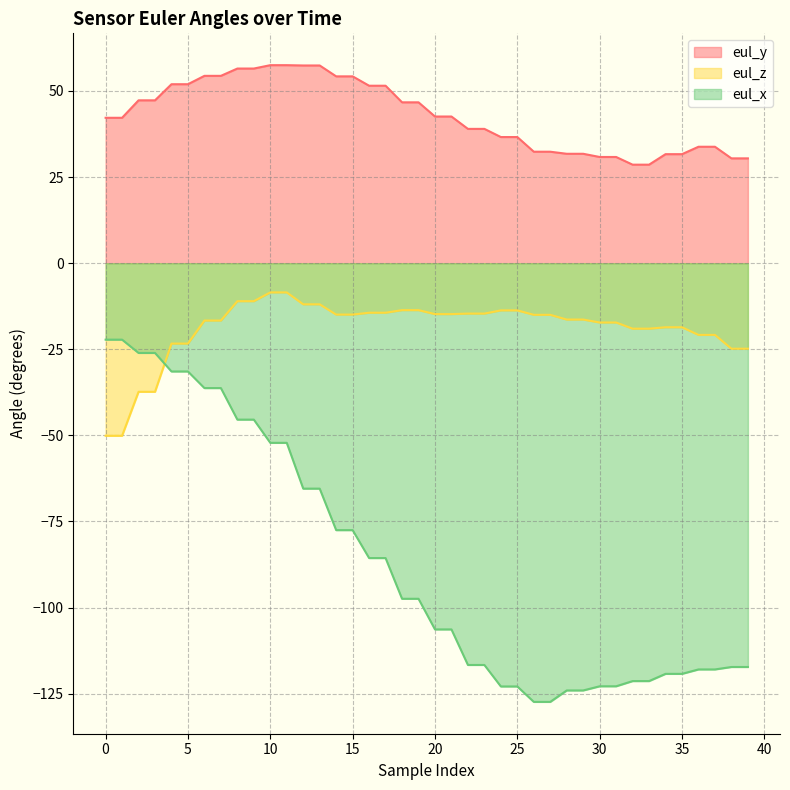

How many data points does each series have?

40